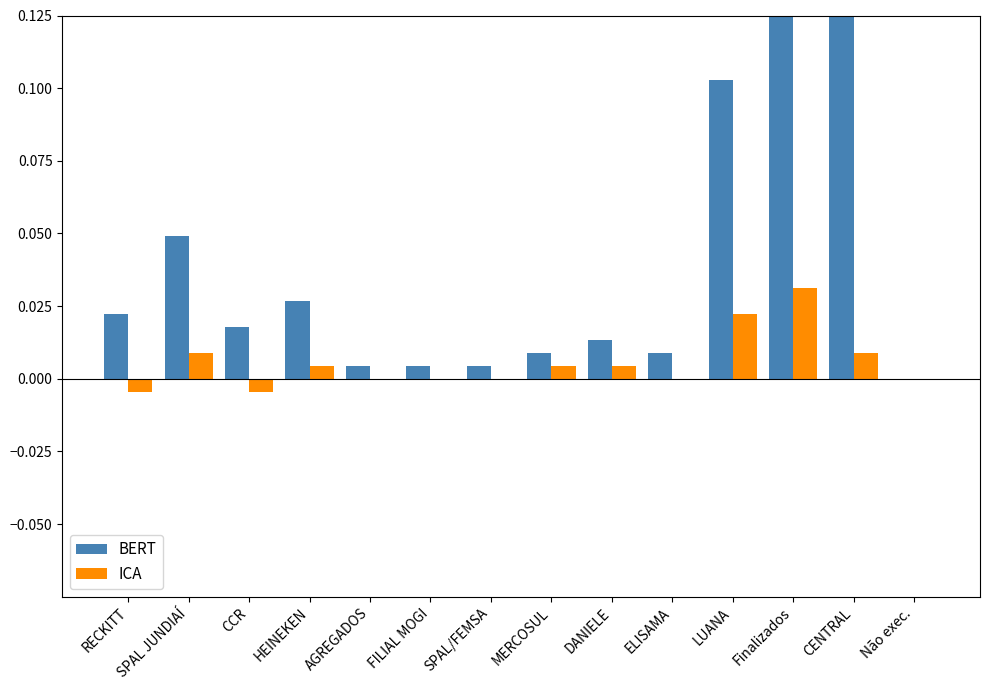

Is it true that BERT equals 0.0 at Não exec.?

True